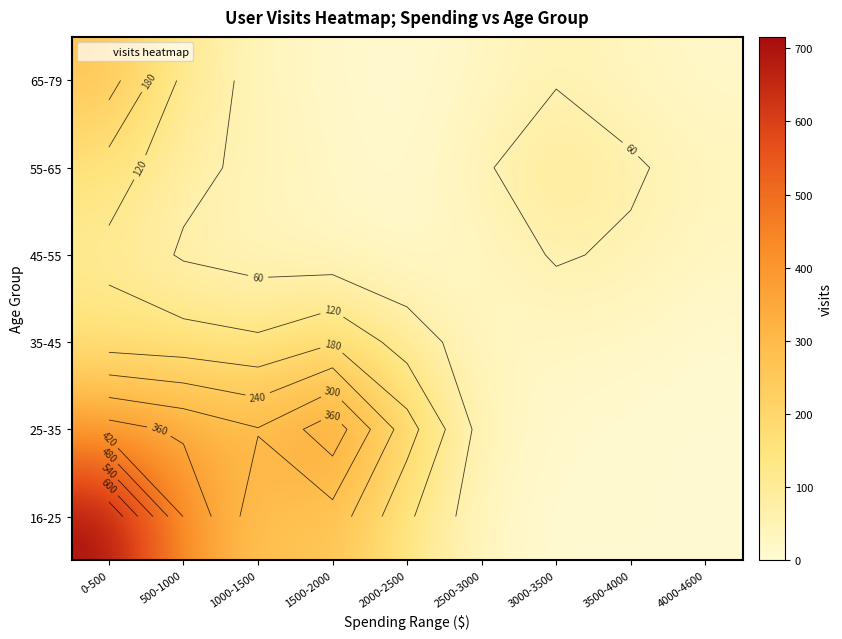

Count the number of categories in the chart.

9